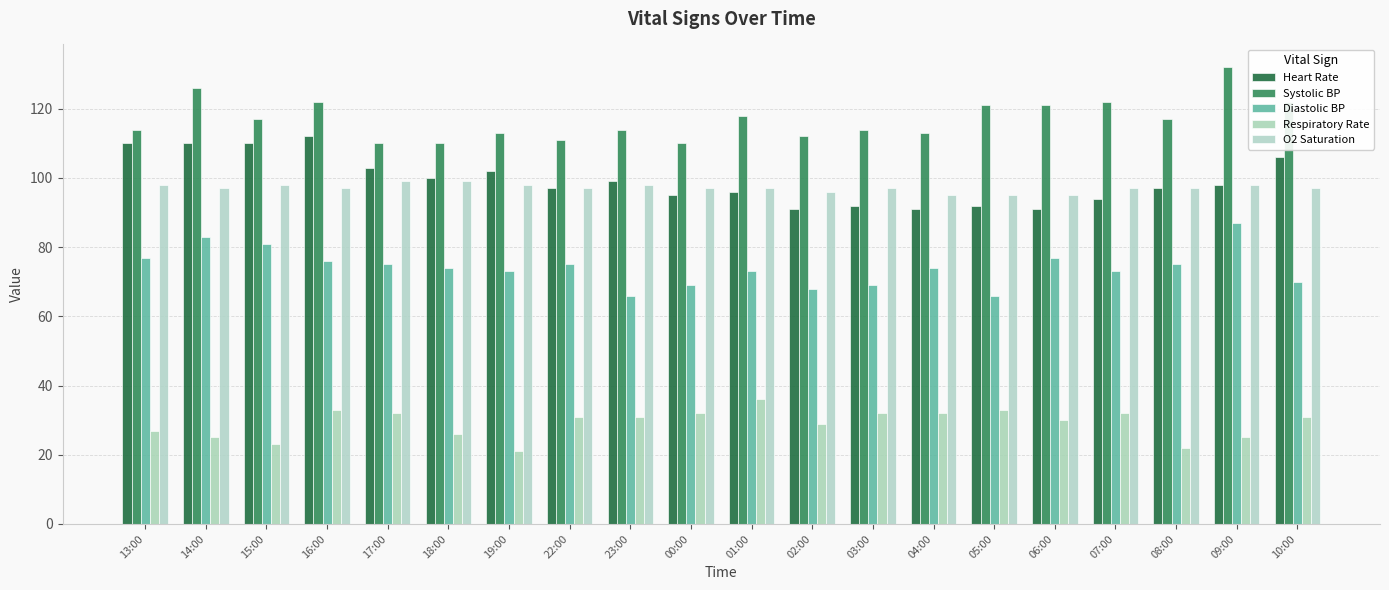

Reading right to left, transcribe all the data shown in this chart.

Heart Rate: 106	98	97	94	91	92	91	92	91	96	95	99	97	102	100	103	112	110	110	110
Systolic BP: 122	132	117	122	121	121	113	114	112	118	110	114	111	113	110	110	122	117	126	114
Diastolic BP: 70	87	75	73	77	66	74	69	68	73	69	66	75	73	74	75	76	81	83	77
Respiratory Rate: 31	25	22	32	30	33	32	32	29	36	32	31	31	21	26	32	33	23	25	27
O2 Saturation: 97	98	97	97	95	95	95	97	96	97	97	98	97	98	99	99	97	98	97	98